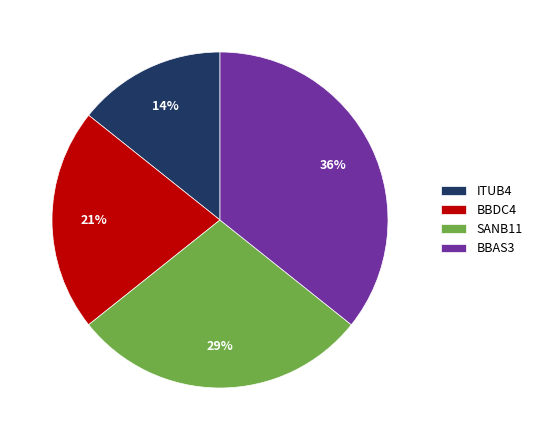

Between BBDC4 and BBAS3, which is larger?

BBAS3